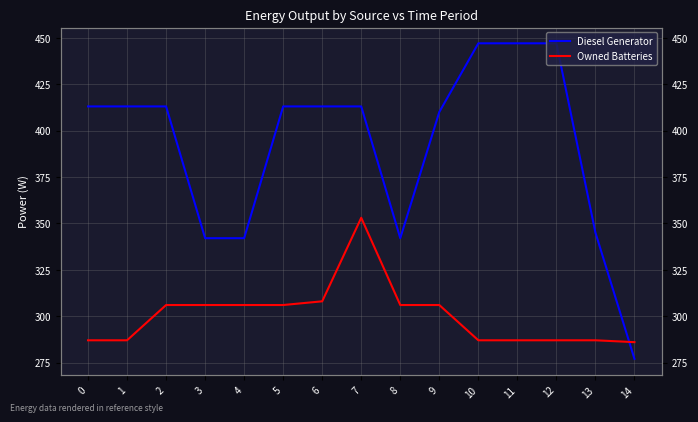

Which series ends up on top after the final intersection of Owned Batteries and Diesel Generator?

Owned Batteries